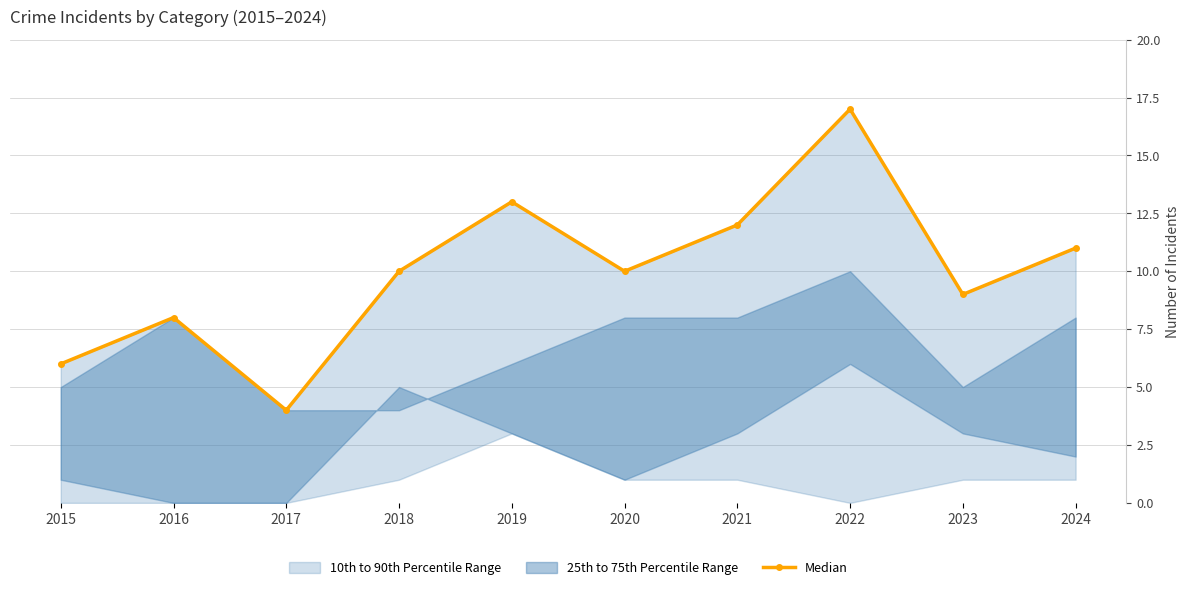

Where is the first local minimum?

2017